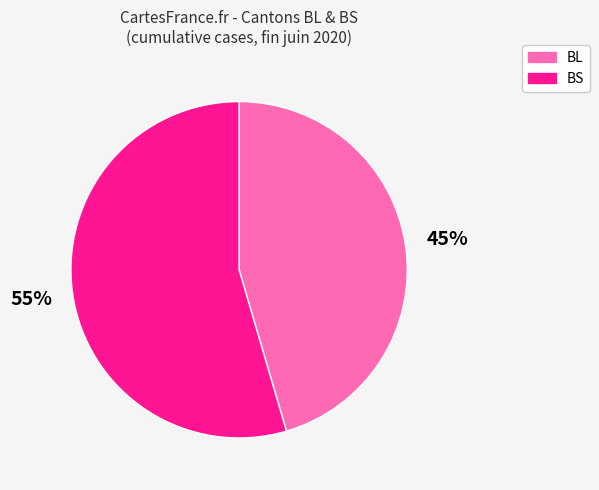

The BL slice represents 45% of the pie. True or false?

True